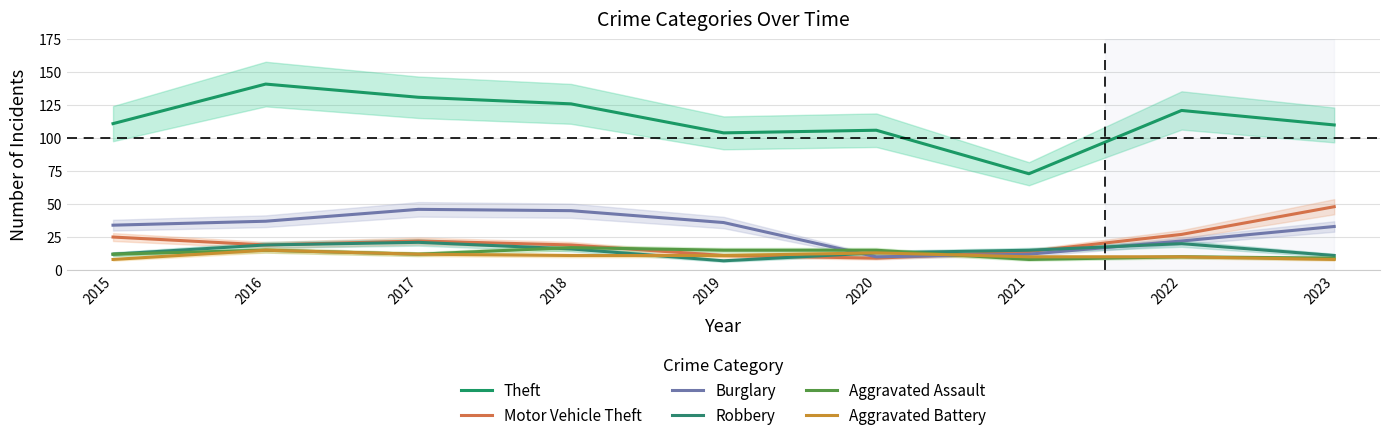

How many distinct data groups are displayed?

6